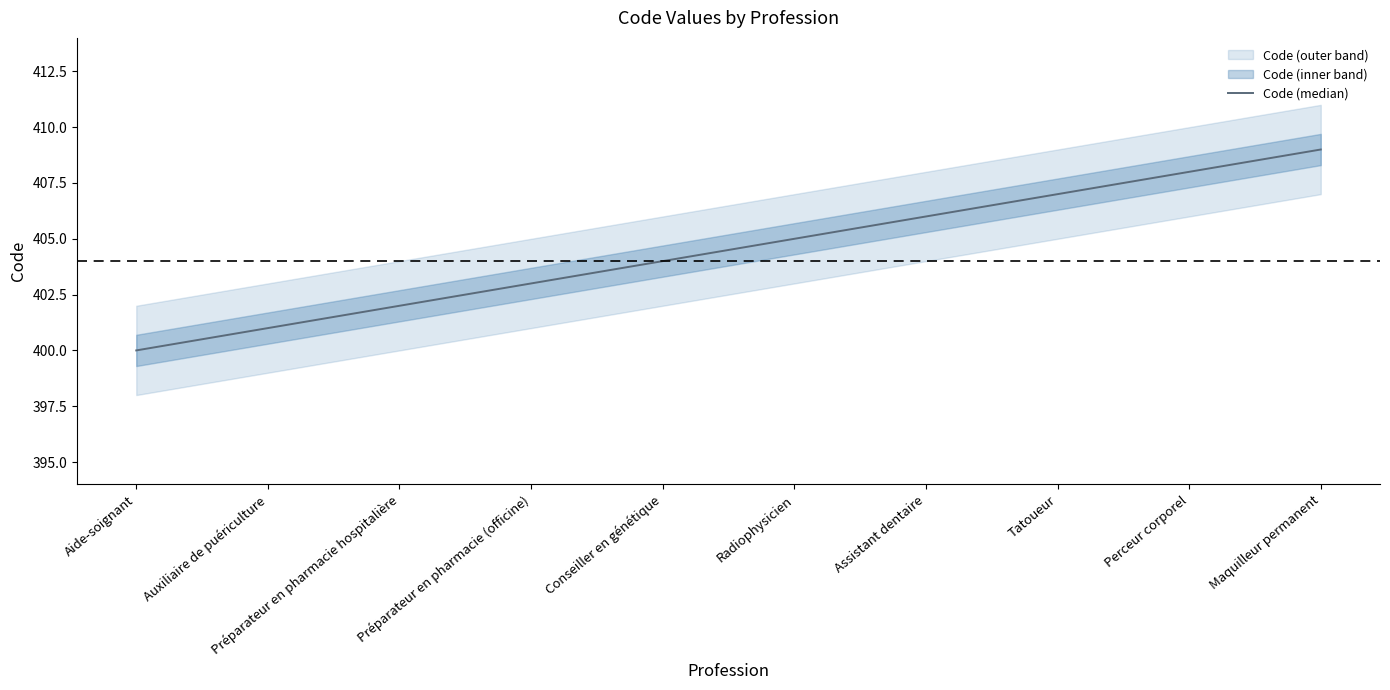

What is the difference between the maximum and minimum values?

9